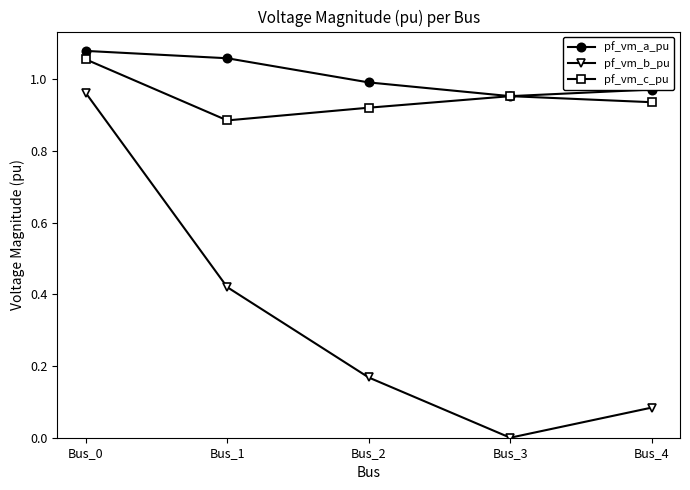

The pf_vm_a_pu series shows 0.6 at Bus_2. True or false?

False